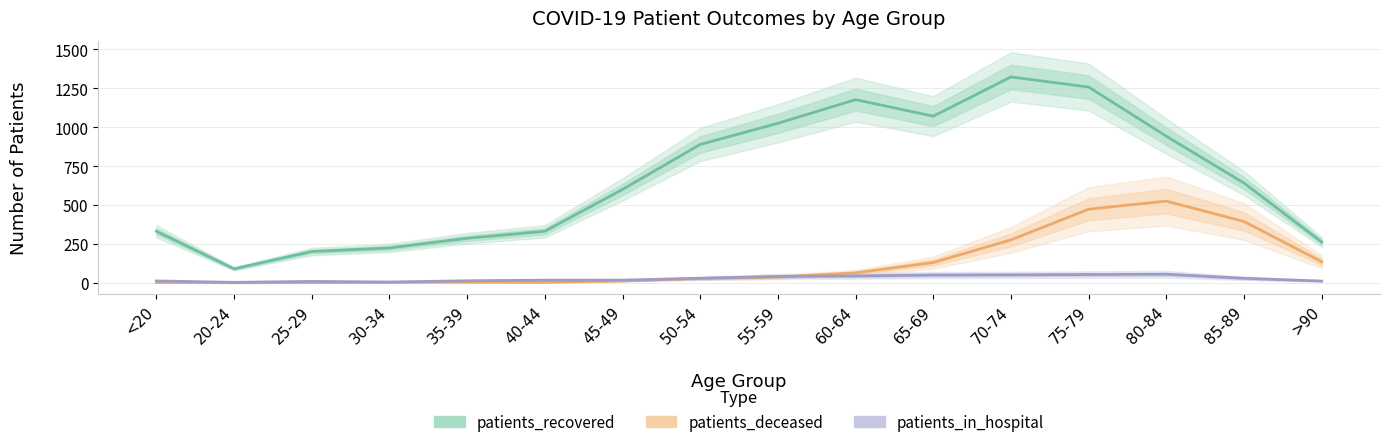

What is the sum of all patients_in_hospital values?

439